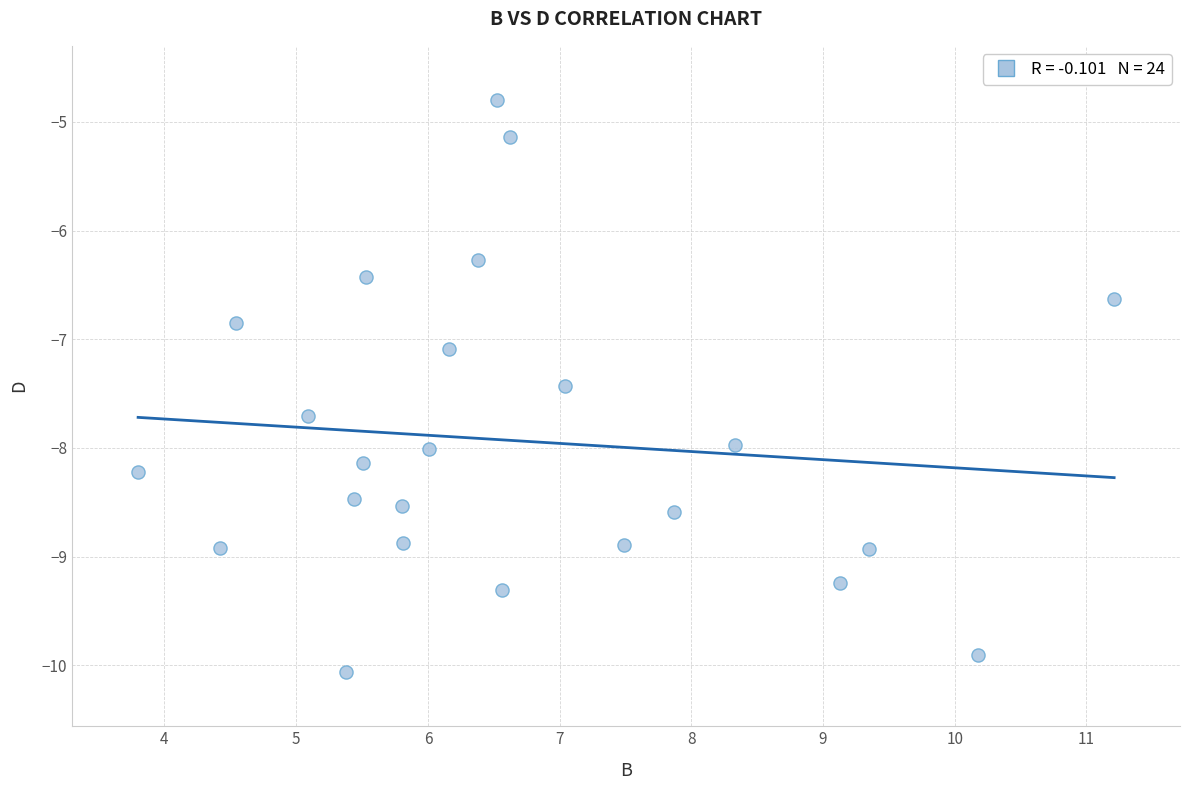

What is the range of X values (max minus min)?

7.4